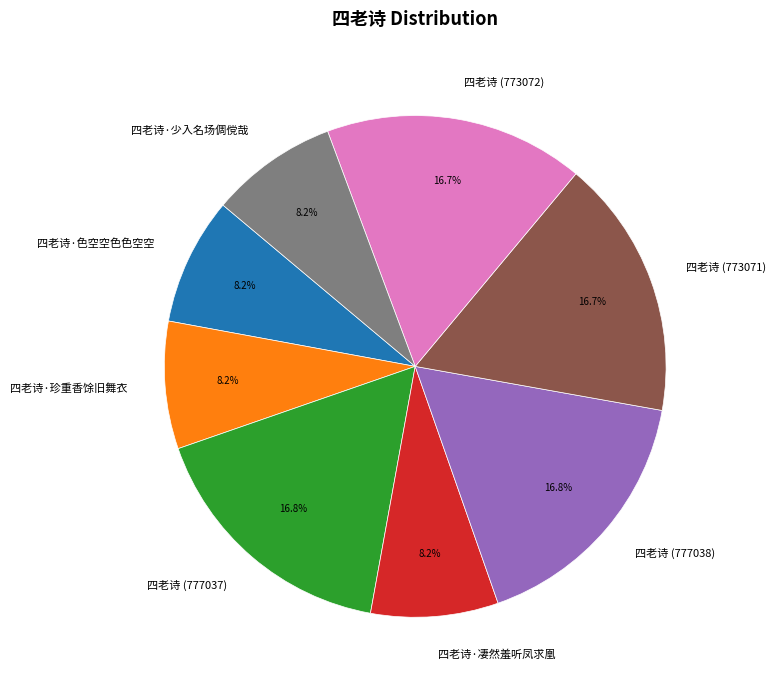

Is 四老诗·色空空色色空空 the majority of the pie?

No